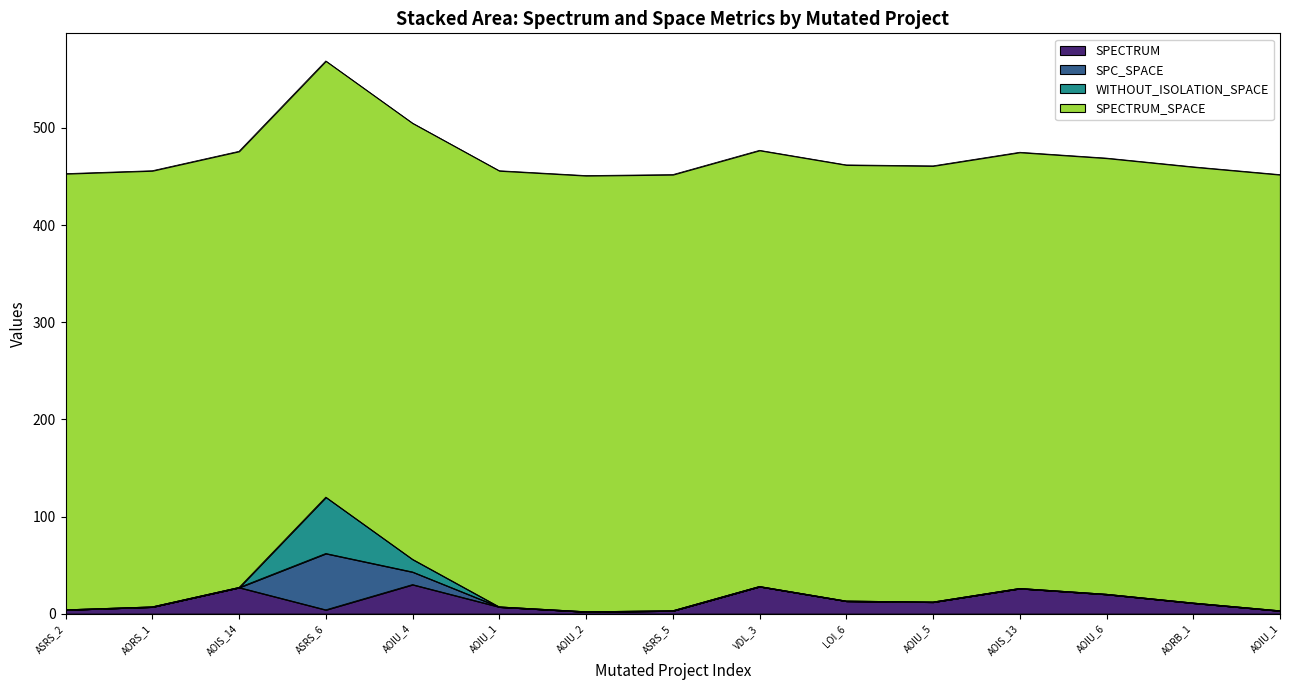

True or false: SPECTRUM_SPACE and WITHOUT_ISOLATION_SPACE cross at least once.

False